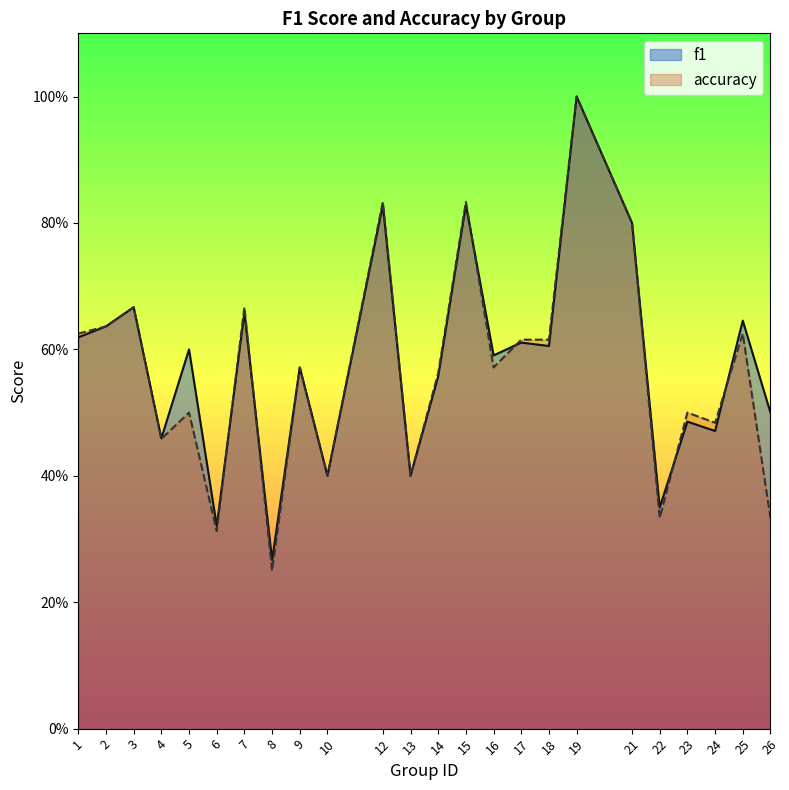

At how many categories does at least one series exceed 0?

24